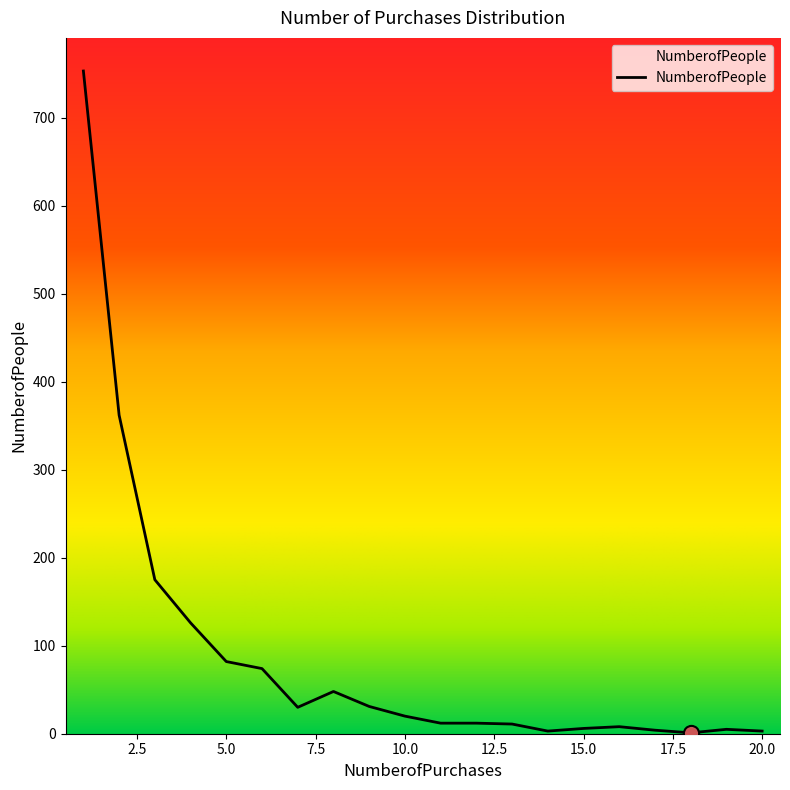

What is the ratio of the value at 8 to the value at 9?

1.5